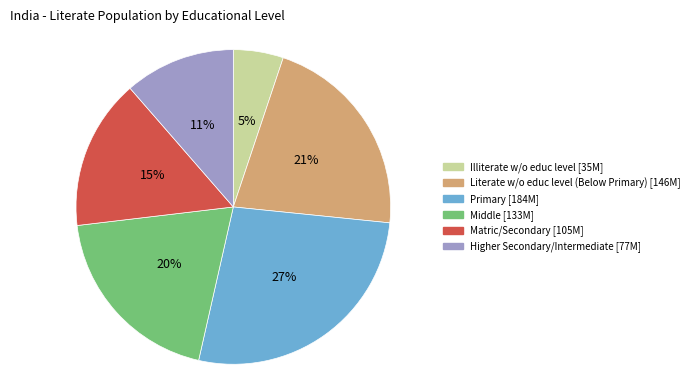

Does any single category account for the majority?

No